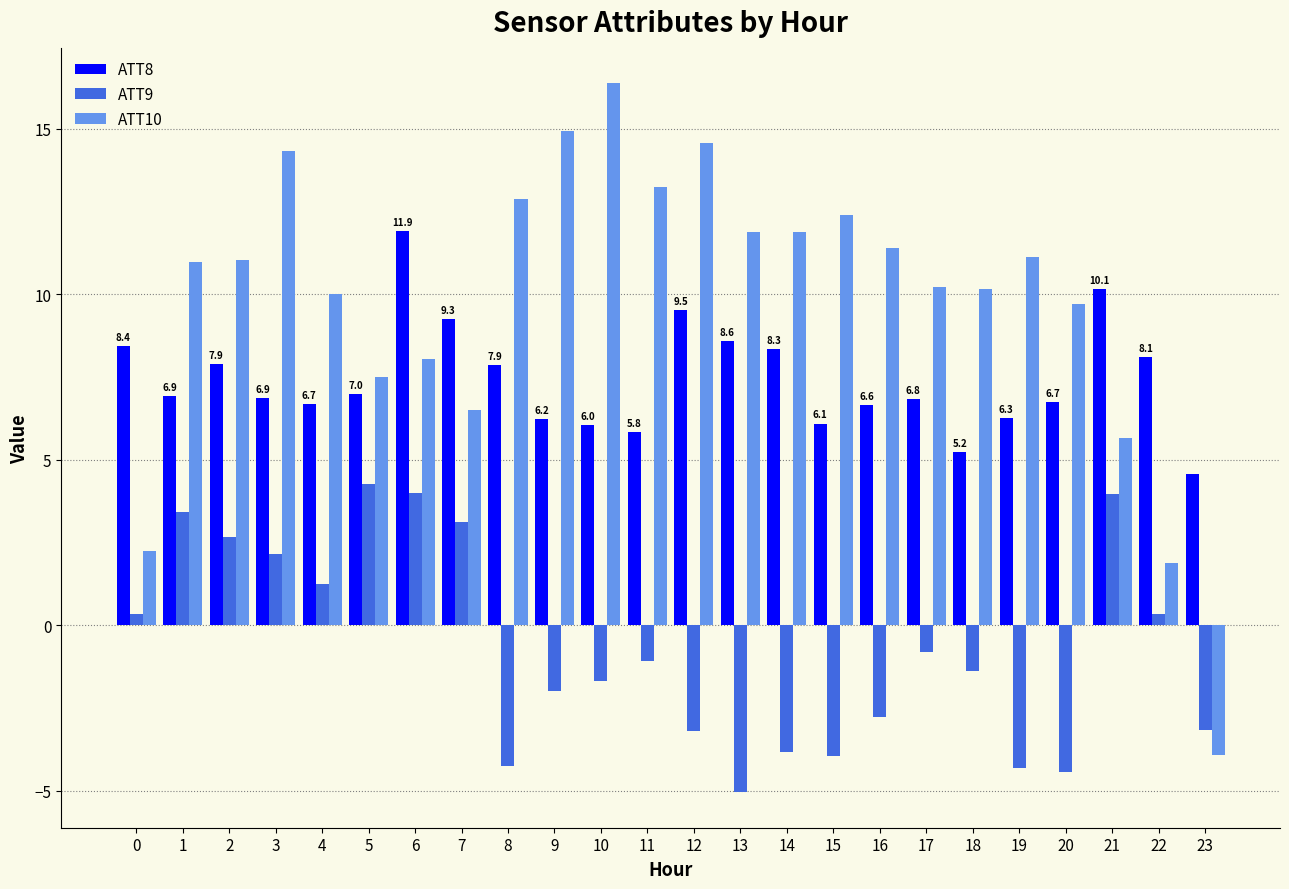

At which category does the chart reach its minimum across all series?

13